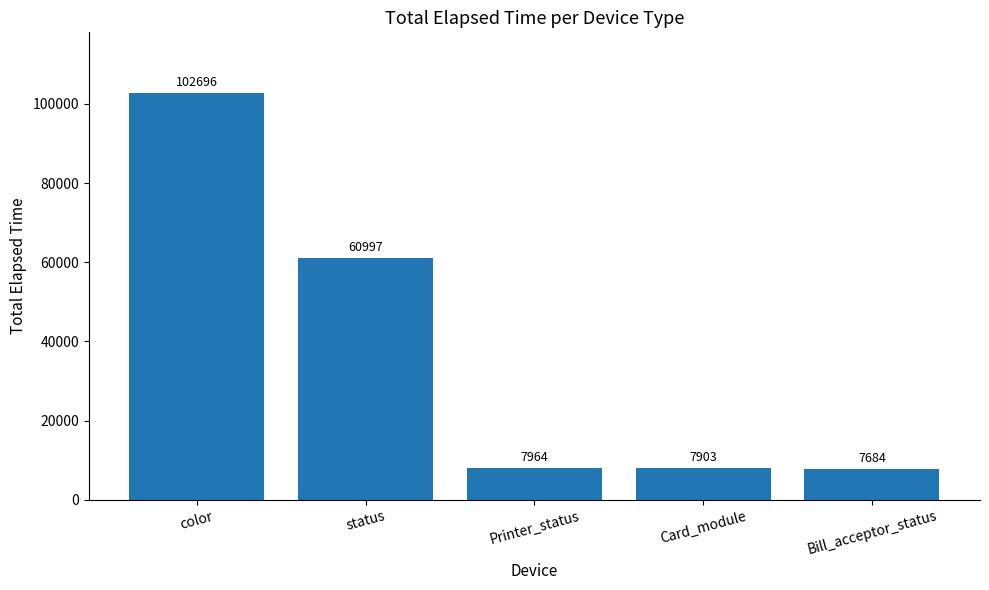

How many bars are there in total?

5